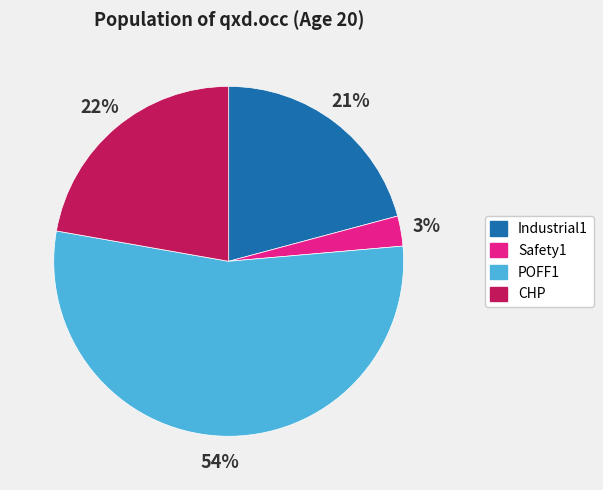

Does any single category account for the majority?

Yes